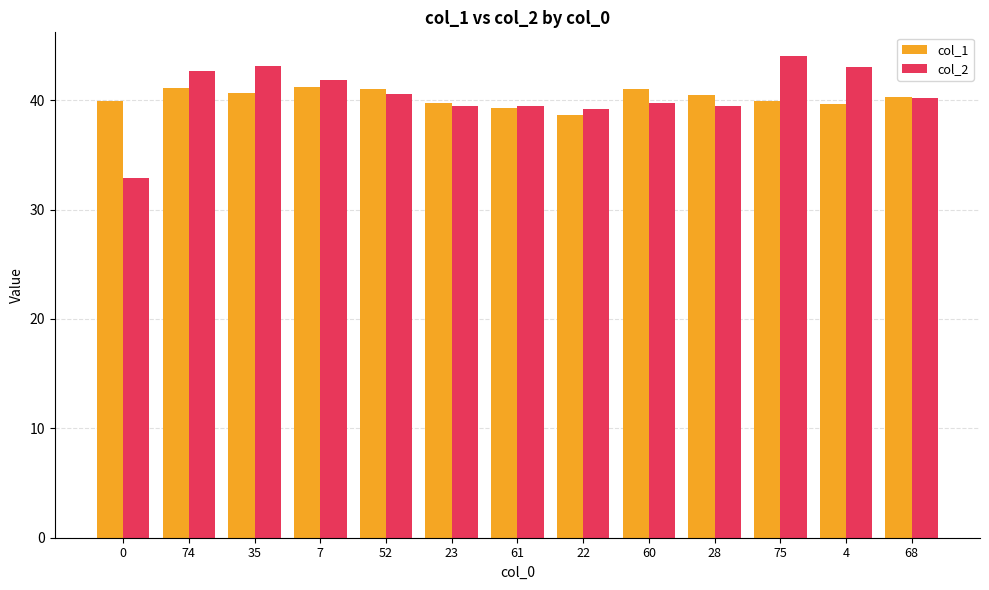

How many distinct data groups are displayed?

2